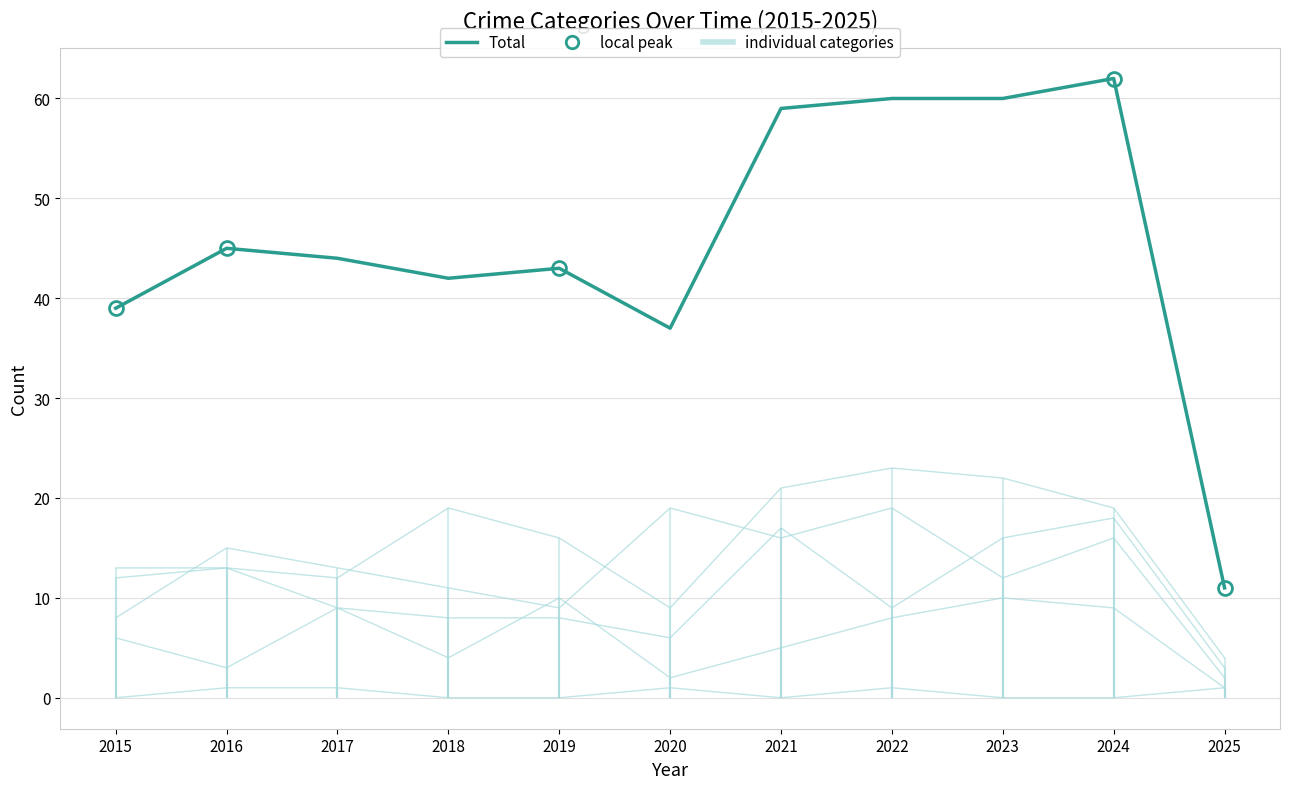

Which category has the lowest value in the Total series?

2025